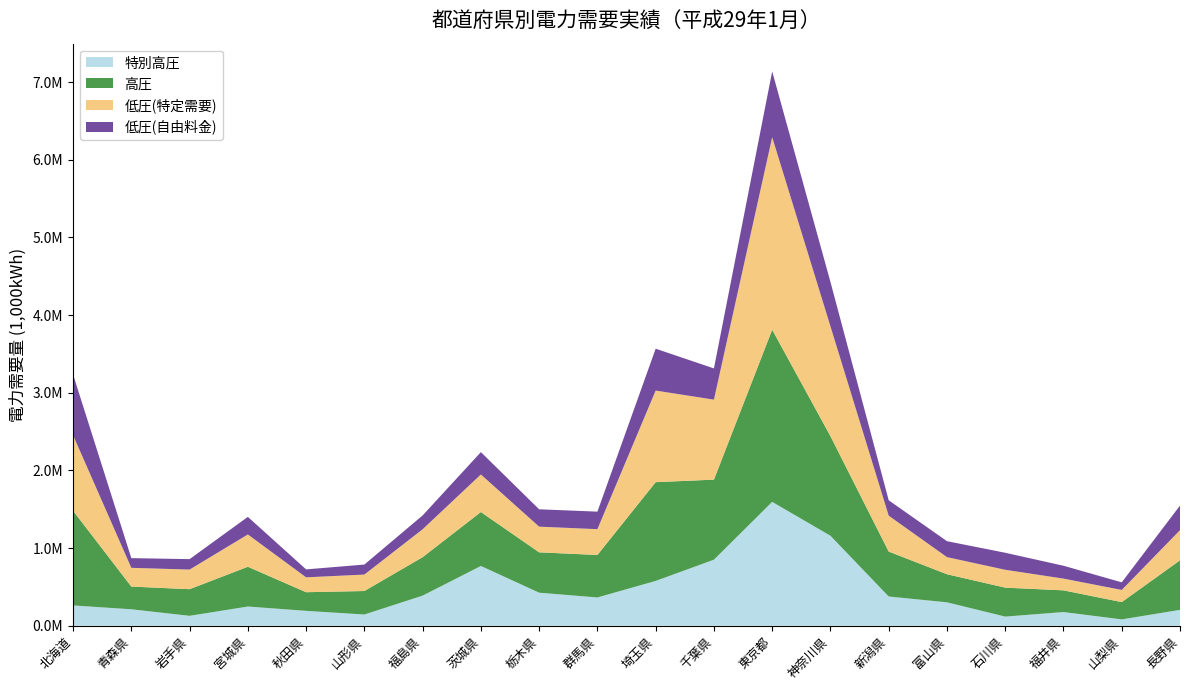

Reading left to right, transcribe all the data shown in this chart.

特別高圧: 北海道=261014	青森県=211784	岩手県=127531	宮城県=247272	秋田県=191626	山形県=144448	福島県=387625	茨城県=769374	栃木県=425428	群馬県=364018	埼玉県=576892	千葉県=850199	東京都=1594670	神奈川県=1158314	新潟県=376122	富山県=301460	石川県=117450	福井県=176206	山梨県=81711	長野県=203963
高圧: 北海道=1219429	青森県=292484	岩手県=343005	宮城県=511908	秋田県=239910	山形県=302532	福島県=495172	茨城県=694534	栃木県=519597	群馬県=547045	埼玉県=1271475	千葉県=1030724	東京都=2216612	神奈川県=1282535	新潟県=578705	富山県=361574	石川県=372940	福井県=279253	山梨県=222526	長野県=638228
低圧(特定需要): 北海道=972442	青森県=241245	岩手県=252436	宮城県=415973	秋田県=191519	山形県=211850	福島県=359302	茨城県=483534	栃木県=330513	群馬県=332088	埼玉県=1179319	千葉県=1029889	東京都=2478619	神奈川県=1414276	新潟県=462112	富山県=220281	石川県=229892	福井県=151289	山梨県=156492	長野県=388068
低圧(自由料金): 北海道=781604	青森県=124790	岩手県=134479	宮城県=226388	秋田県=102253	山形県=128795	福島県=178049	茨城県=287856	栃木県=223453	群馬県=225679	埼玉県=538970	千葉県=402029	東京都=847053	神奈川県=571360	新潟県=198176	富山県=205237	石川県=219280	福井県=165550	山梨県=97786	長野県=316821